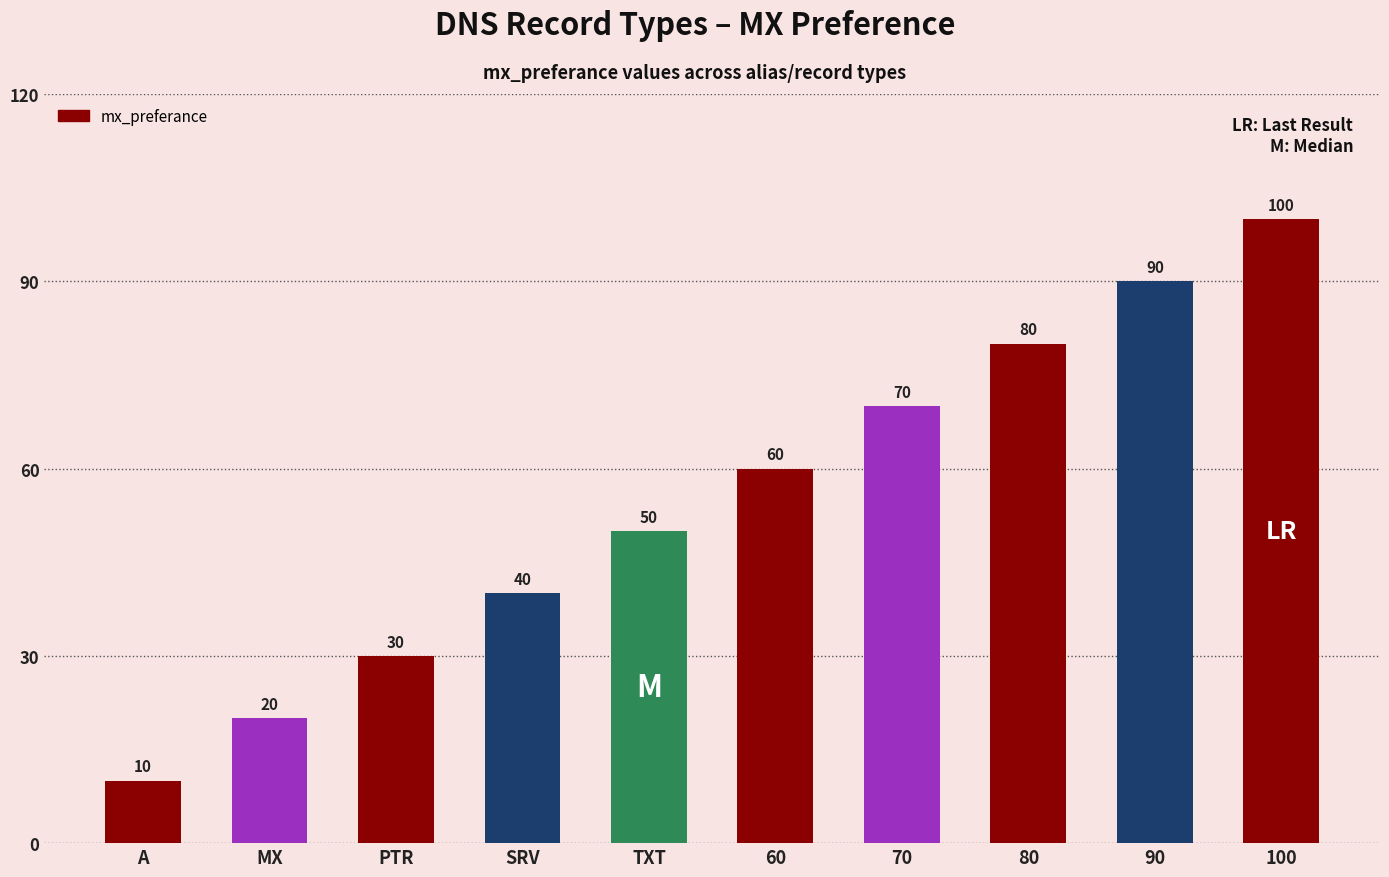

Where is the data nearest to the value 55?

TXT